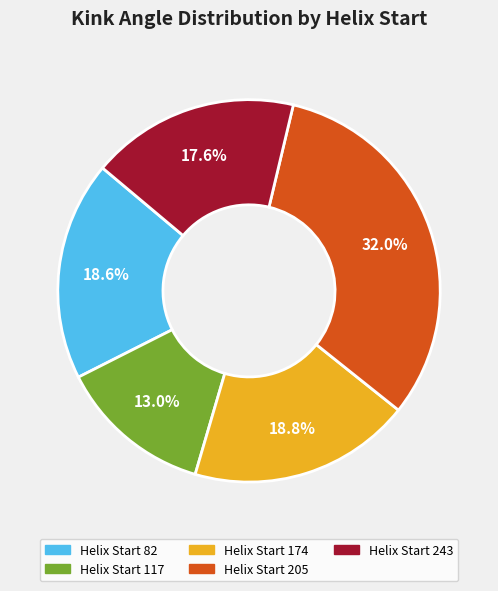

Is there any slice that represents more than half of the pie?

No